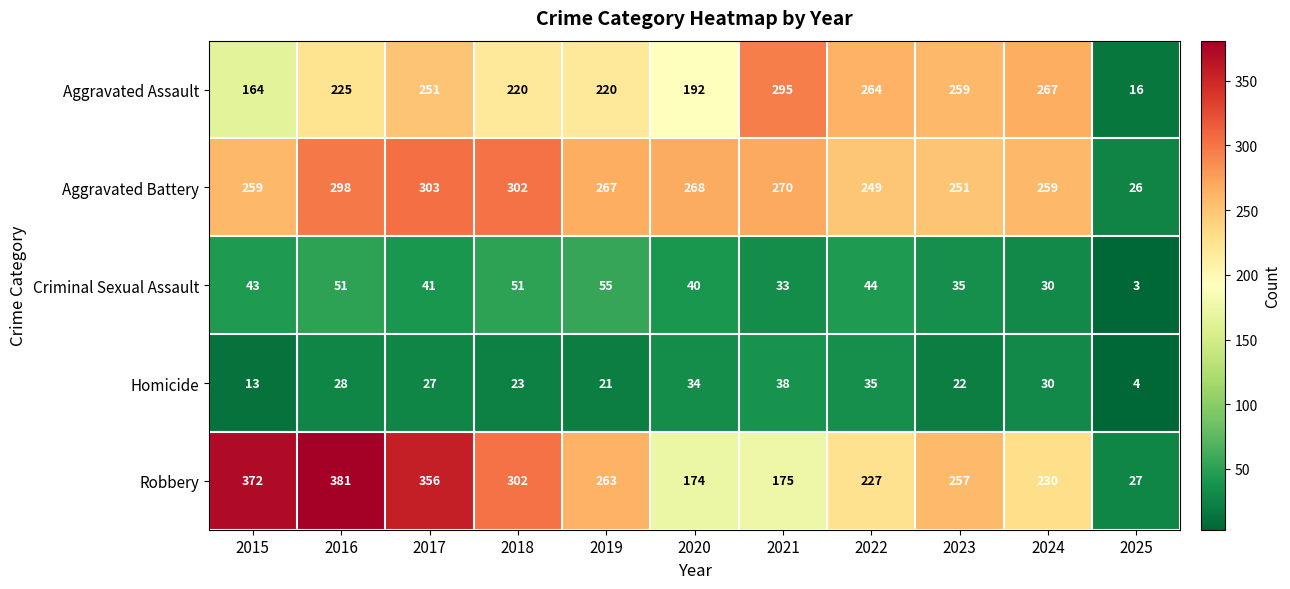

Which series changed the most between 2019 and 2023?

Aggravated Assault